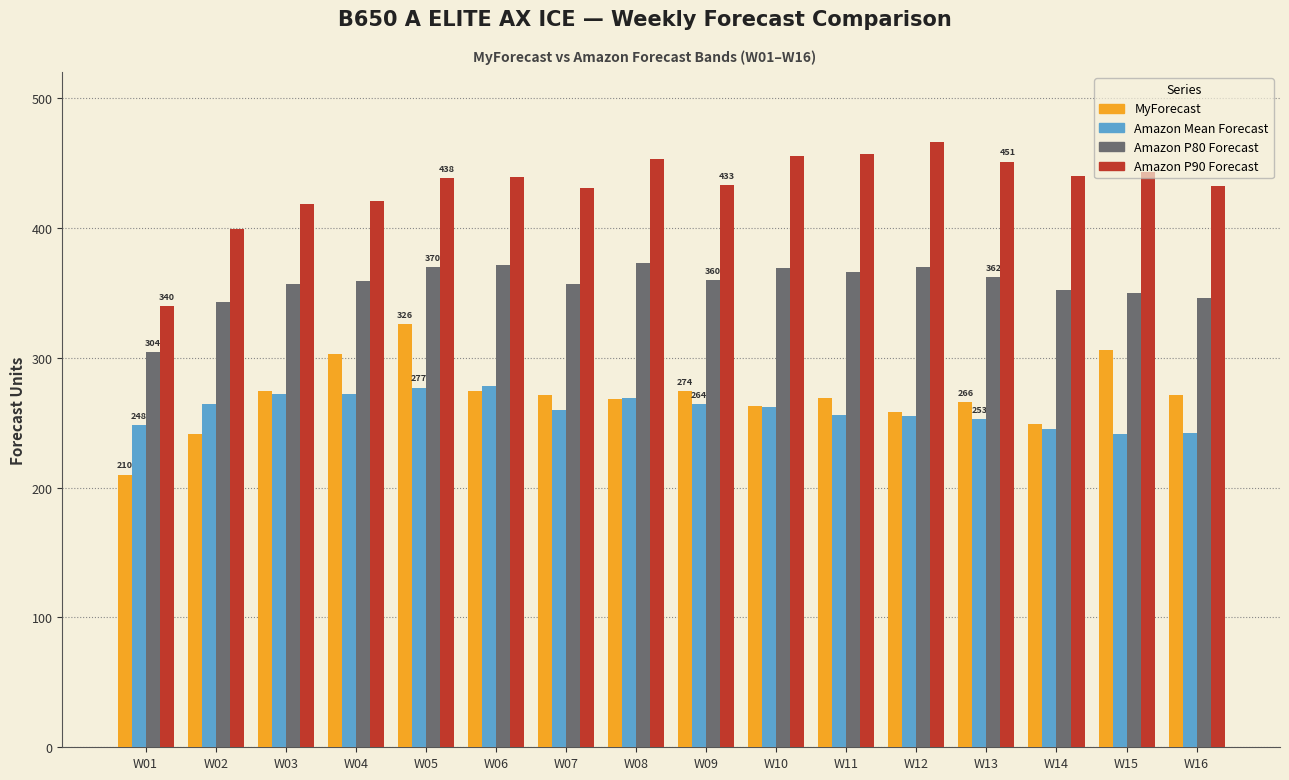

What is the greatest value displayed?

466